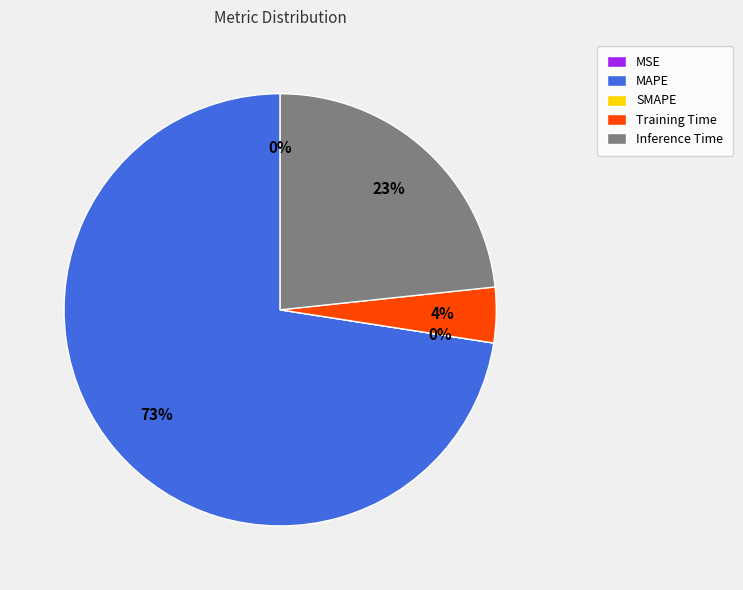

Do Training Time and MAPE together represent more than half of the pie?

Yes